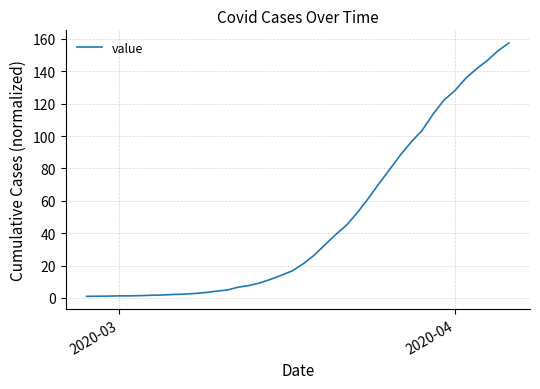

How many lines are shown in the chart?

1